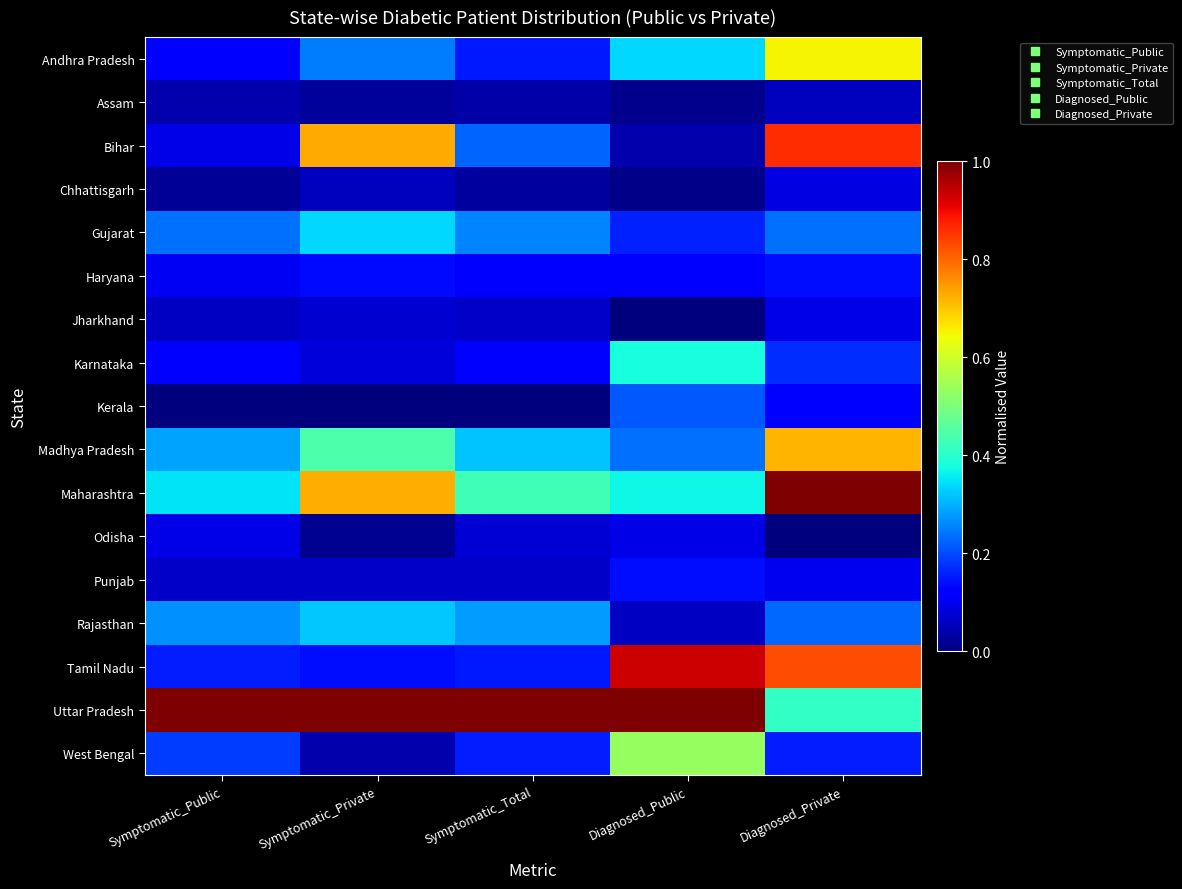

At which category is the sum across all series the highest?

Diagnosed_Private